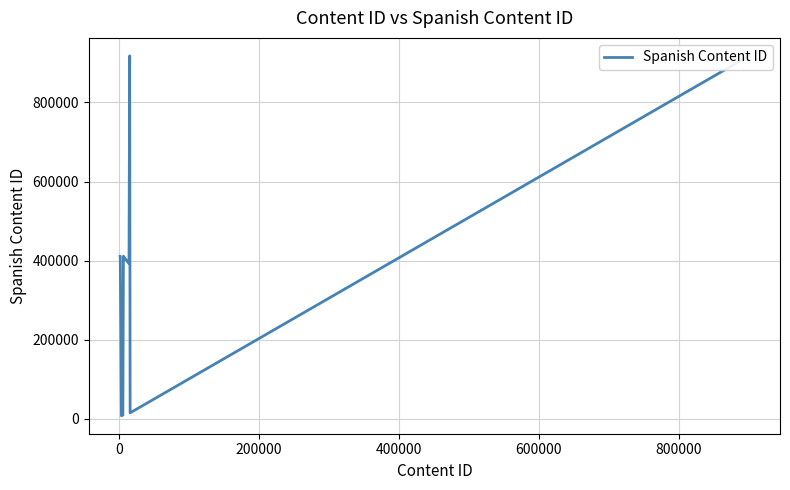

What is the greatest value displayed?

917558